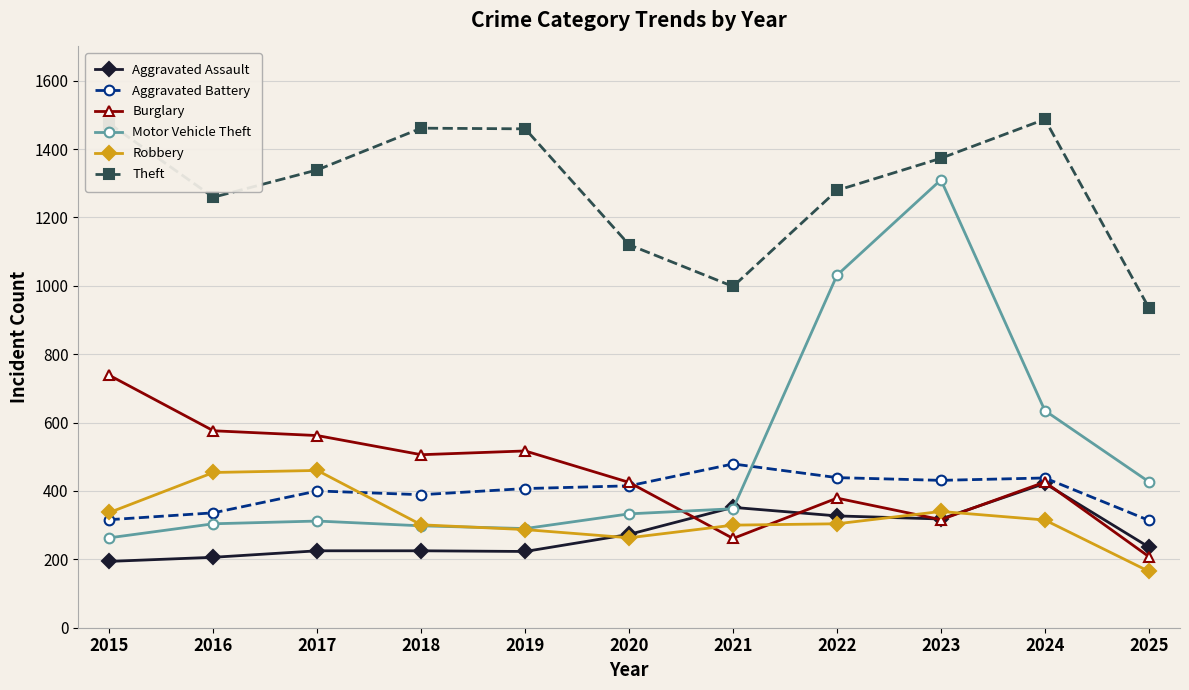

Which series has the largest range (max minus min)?

Motor Vehicle Theft